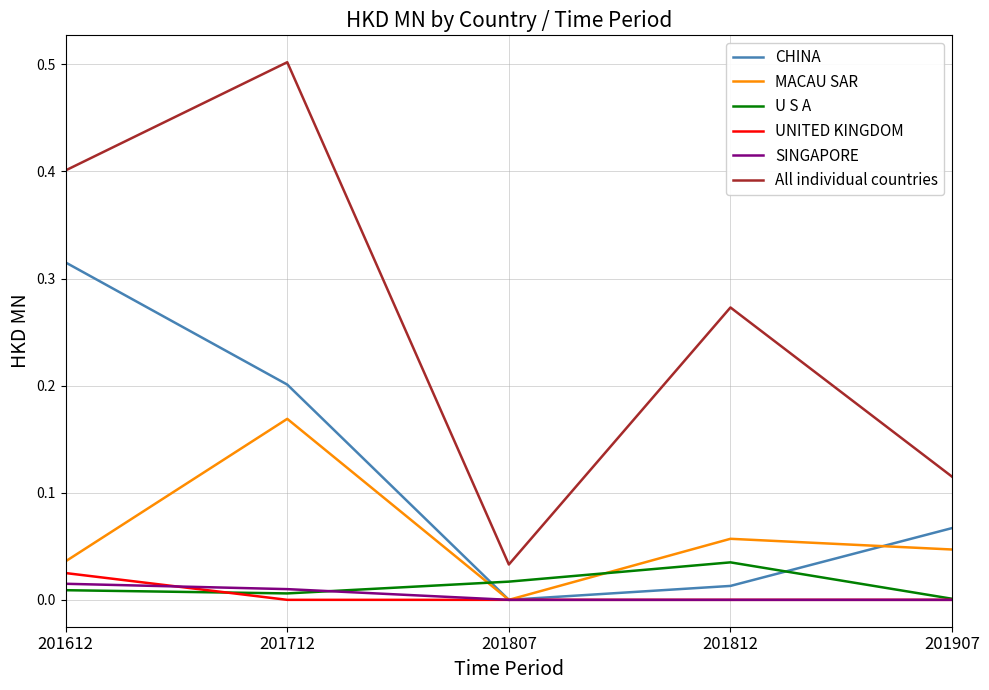

Which series has the largest range (max minus min)?

All individual countries